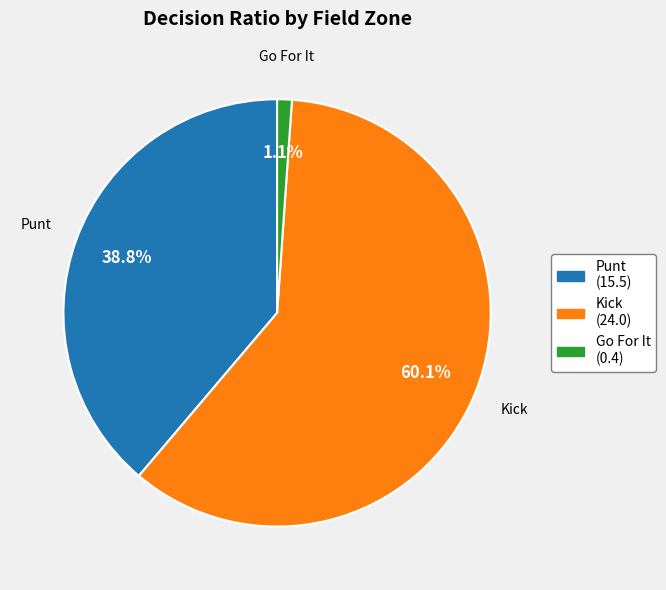

Rank the categories by value from lowest to highest.

Go For It, Punt, Kick